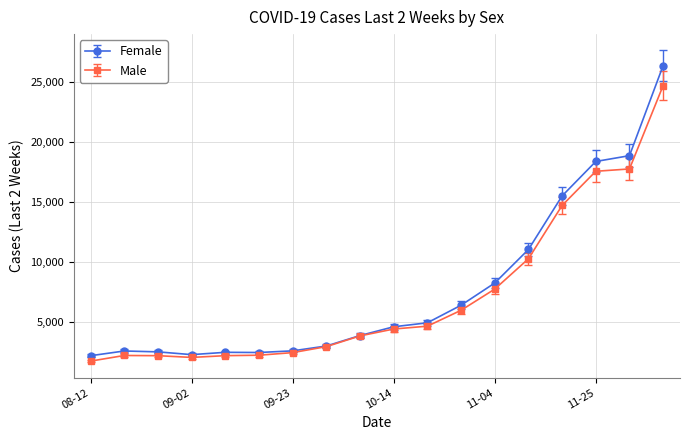

What is the value of the Female point at the 16th from the left?

18353